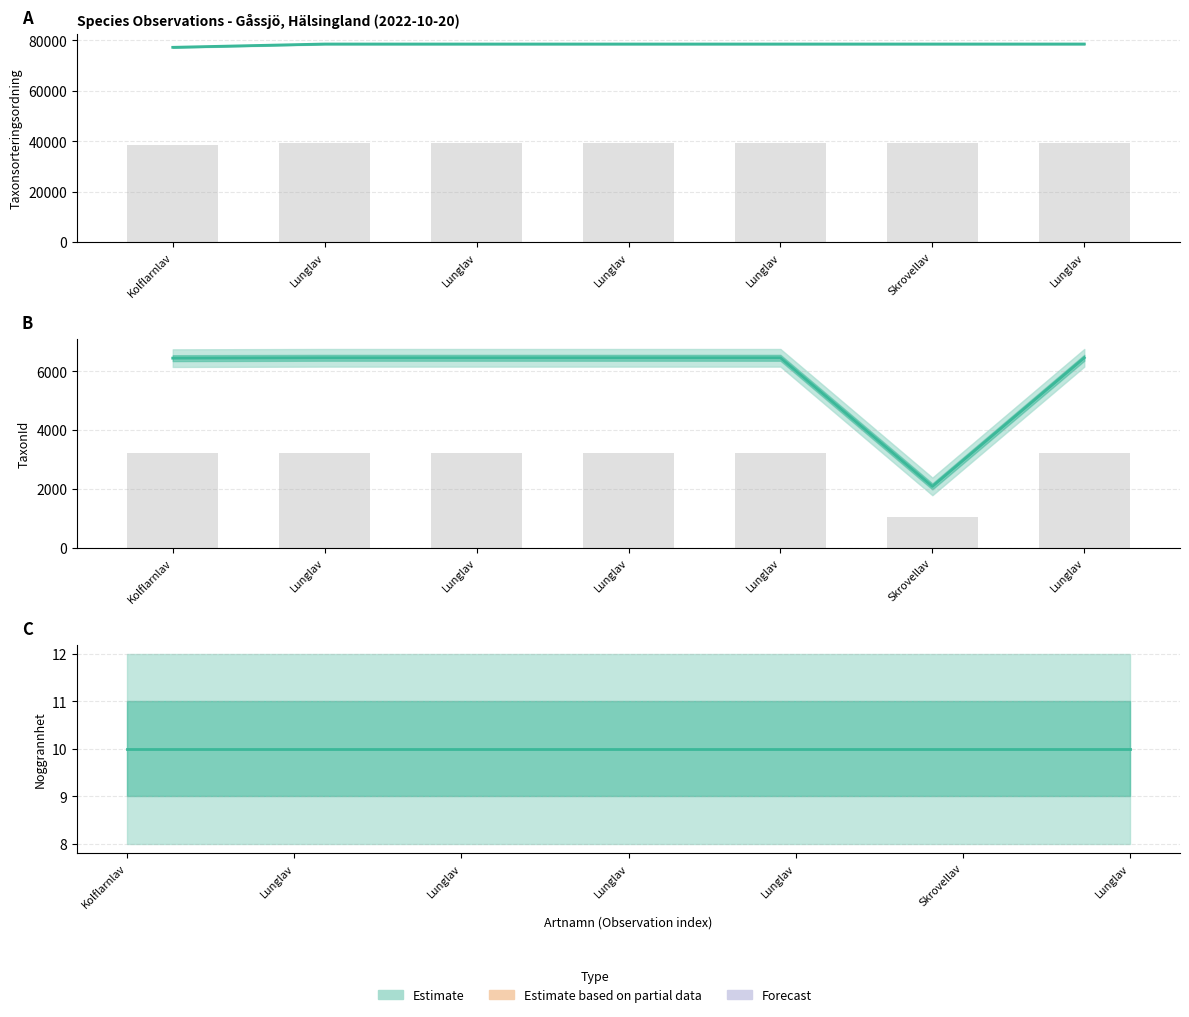

What is the difference between the highest and lowest values at Lunglav?

72111